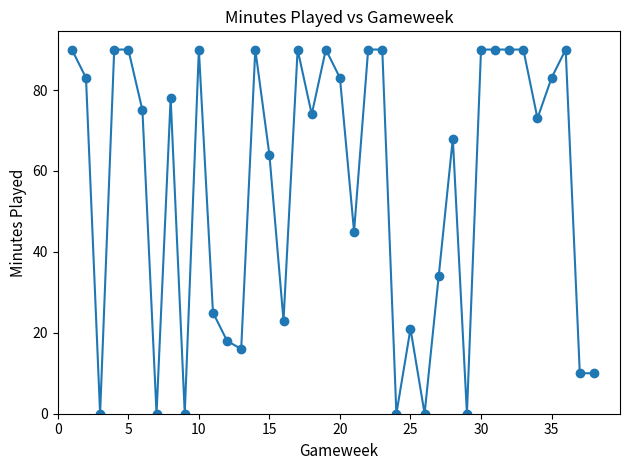

How many distinct data groups are displayed?

1